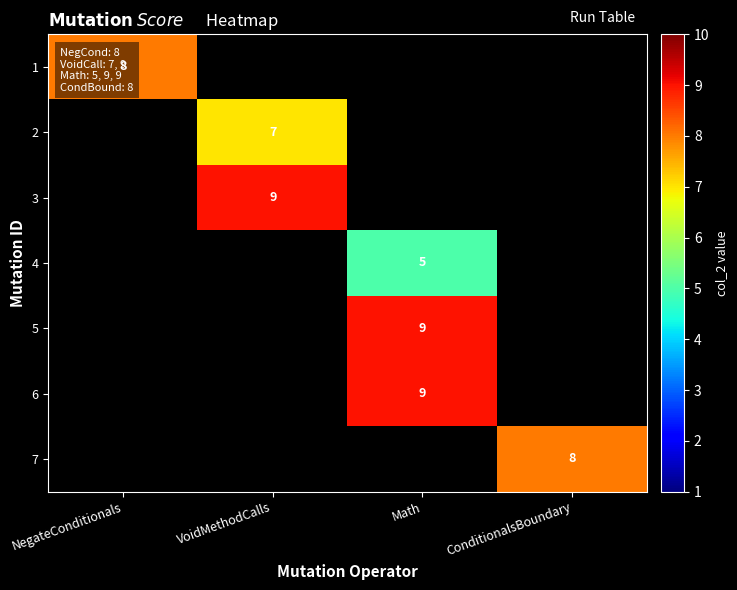

Is the value of 2 at VoidMethodCalls greater than the value of 6 at Math?

No